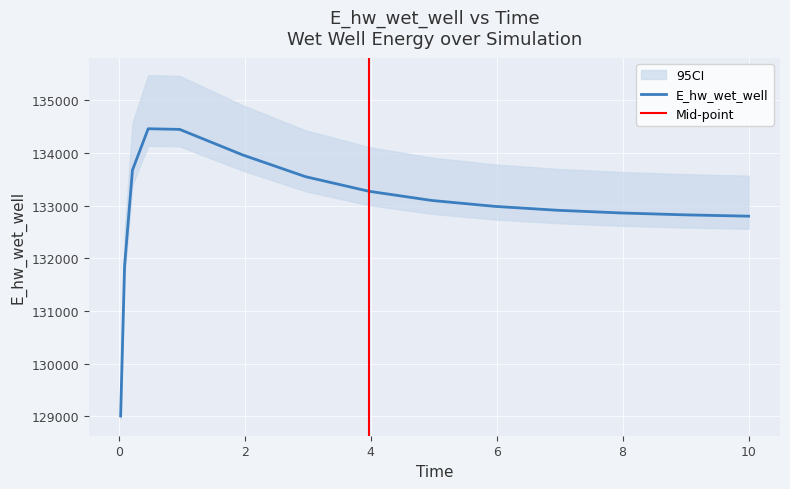

Reading left to right, what are all the values shown in this chart?

129007.9	131852.3	133673.3	134460.3	134447.8	133962.7	133549.3	133273.8	133098.7	132986.4	132912.1	132861.5	132826.0	132800.9	132800.2